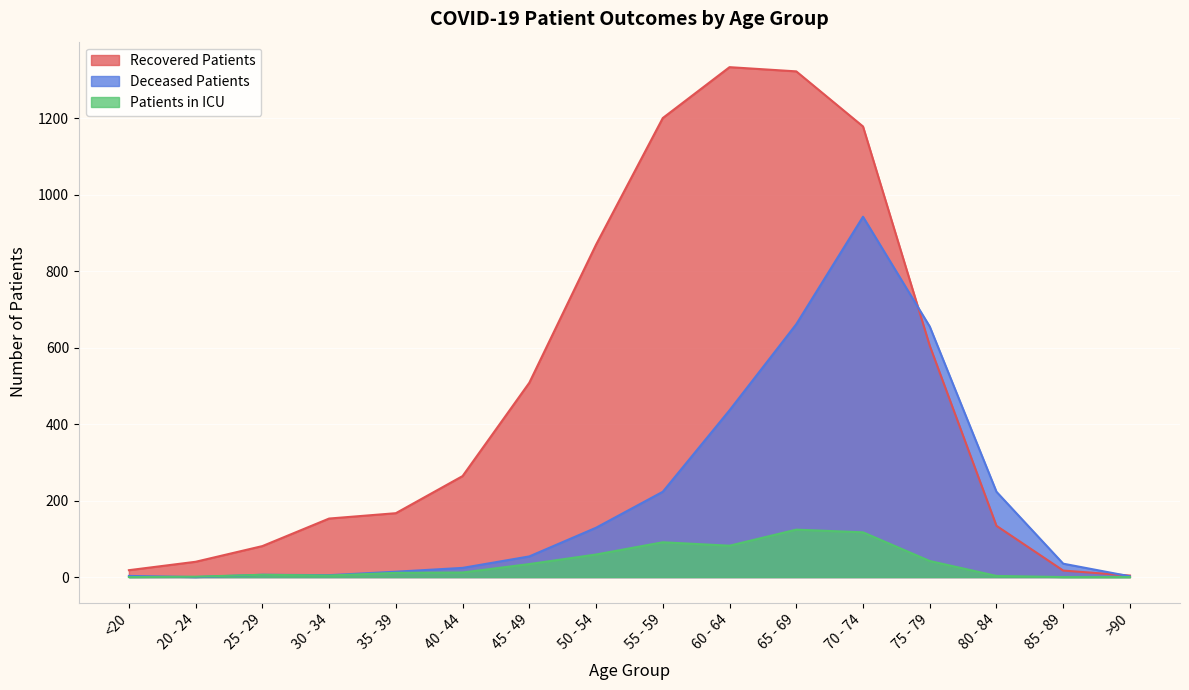

What is the sum of all recovered_patients values?

7893